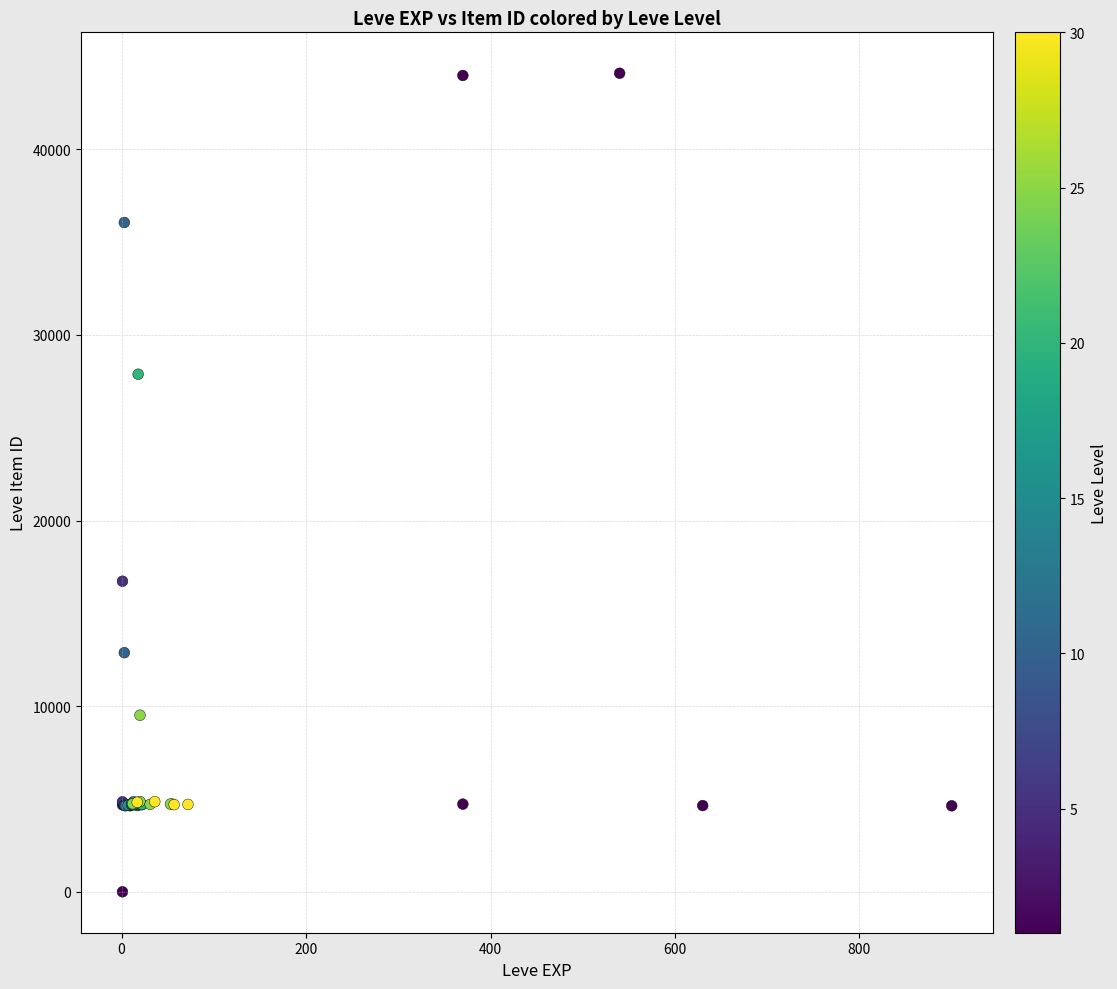

What Y value in the scatter plot is closest to 22050?

16734